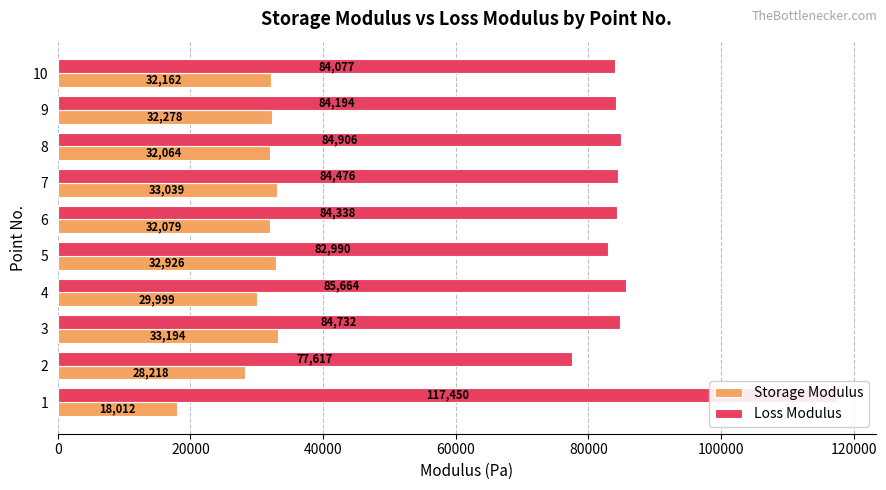

Which series changed the most between 1 and 2?

Loss Modulus